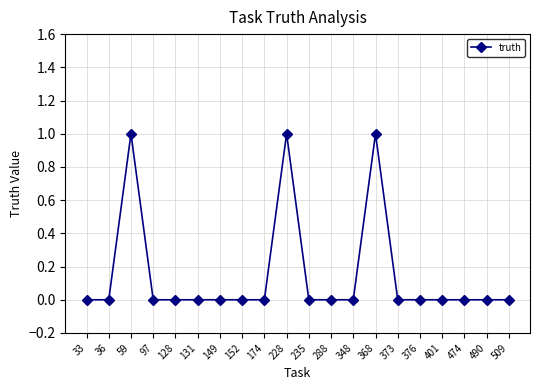

What is the sum of all values?

3